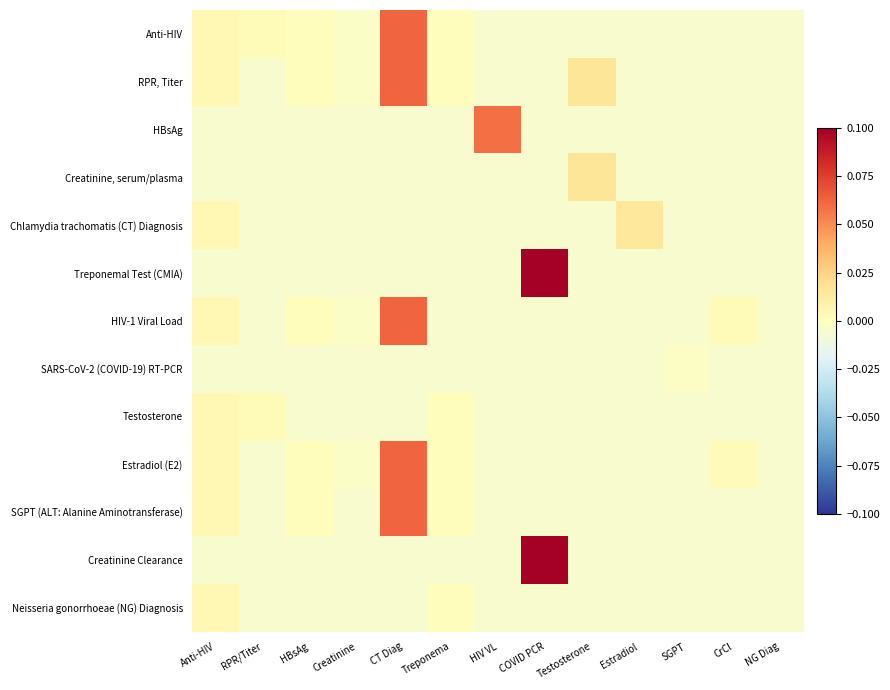

Which series has the largest range (max minus min)?

Treponemal Test (CMIA)